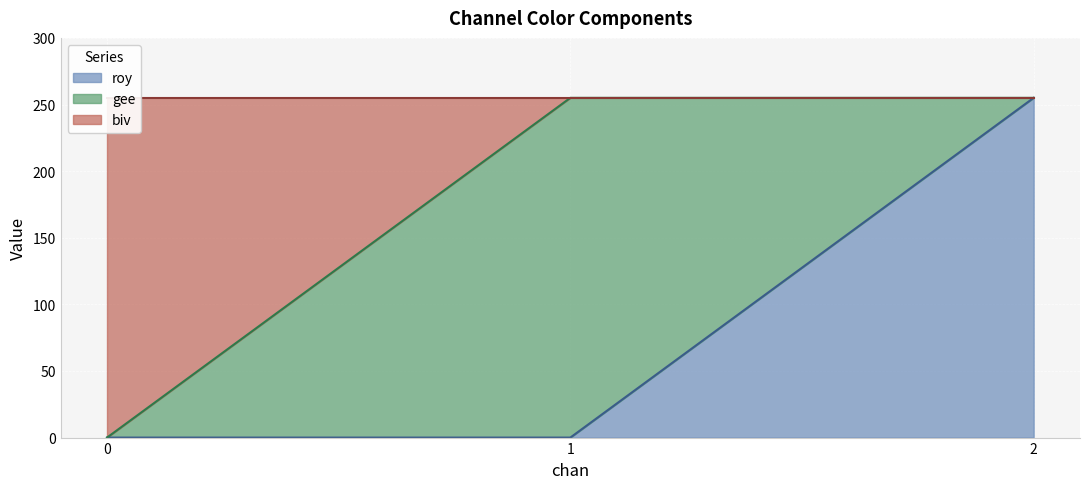

What is the highest value of the roy series?

255